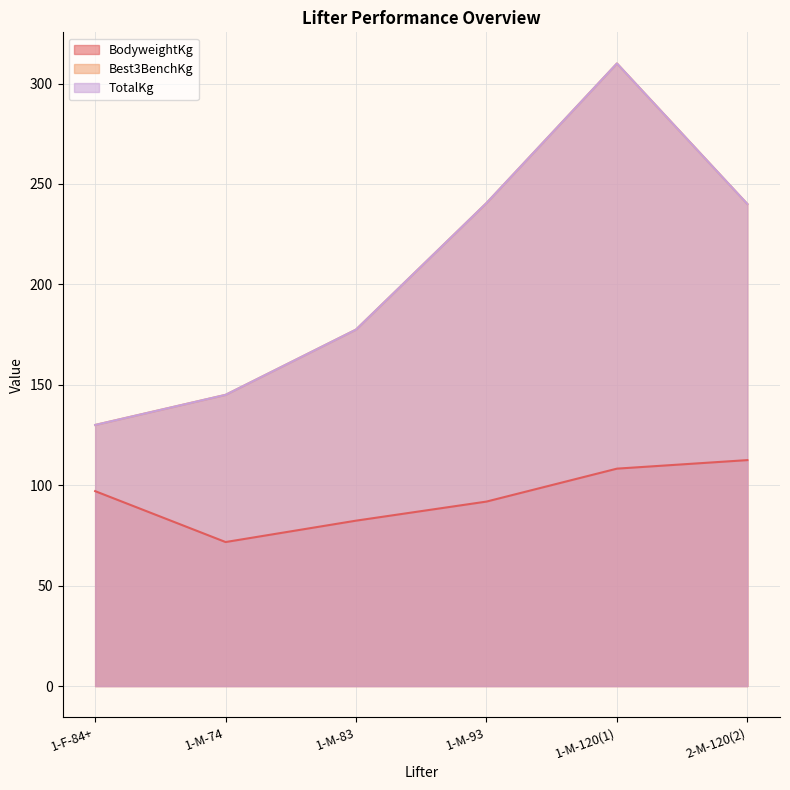

What is the smallest value displayed?

71.7